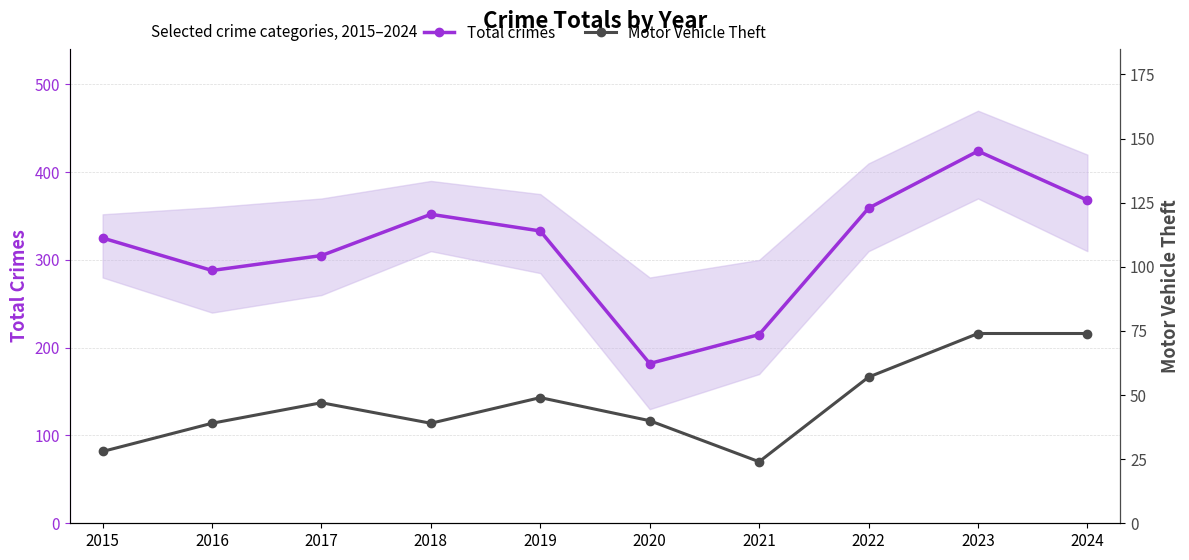

Which category has the highest value in the Total crimes (main) series?

2023